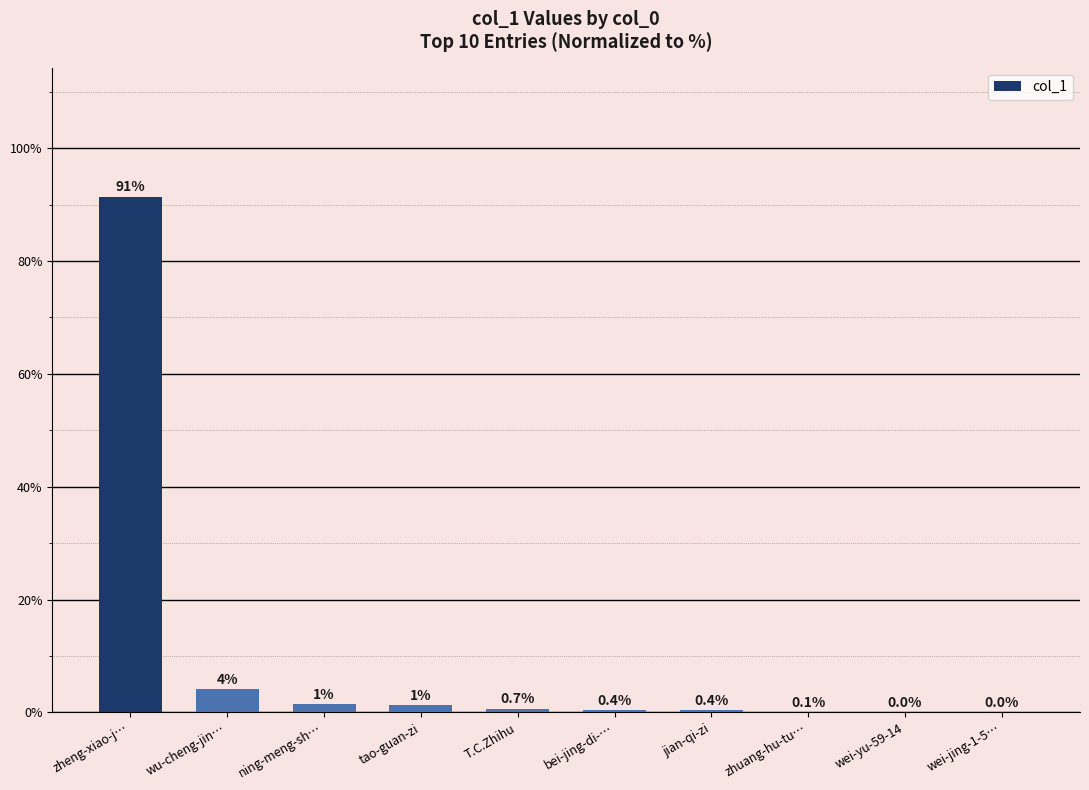

Read the value at zheng-xiao-j….

91.4